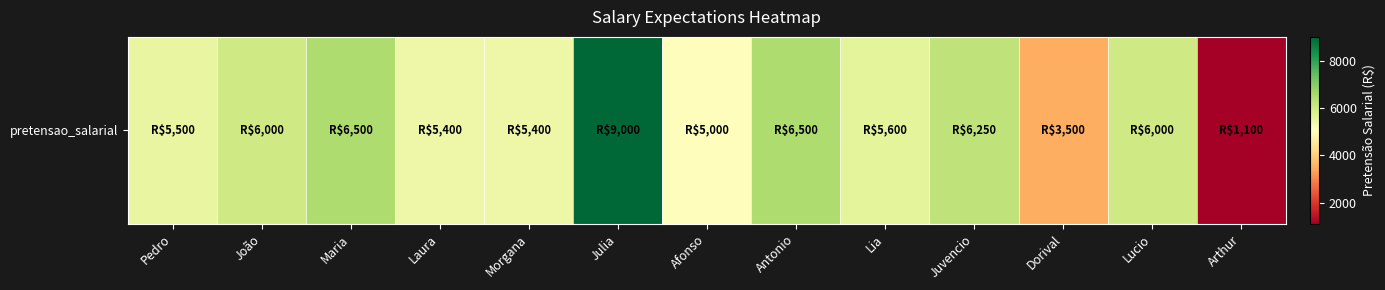

Is it true that the value at Juvencio is 10706?

False